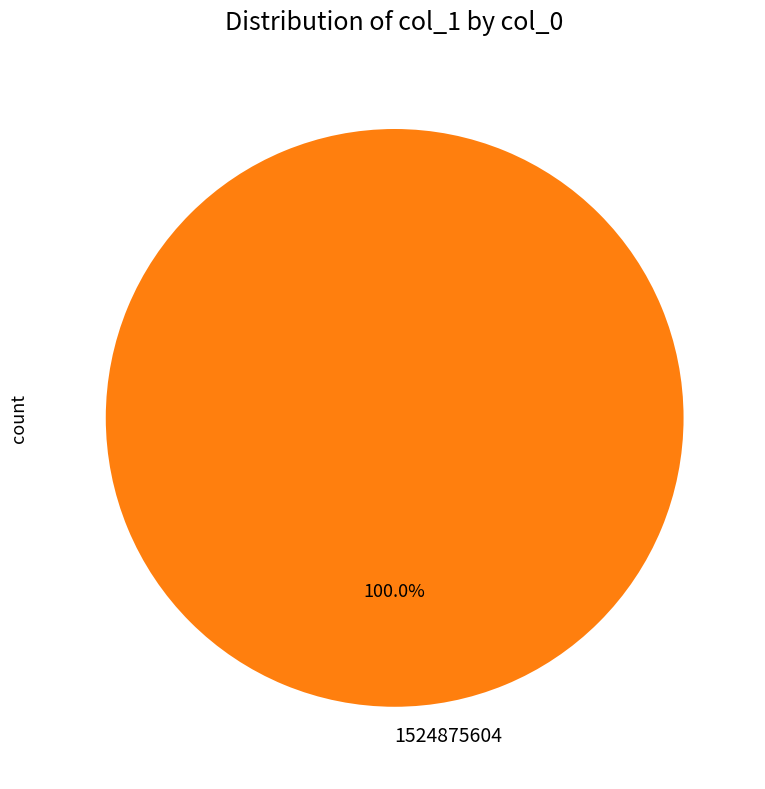

Which slice represents more than half of the pie?

1524875604